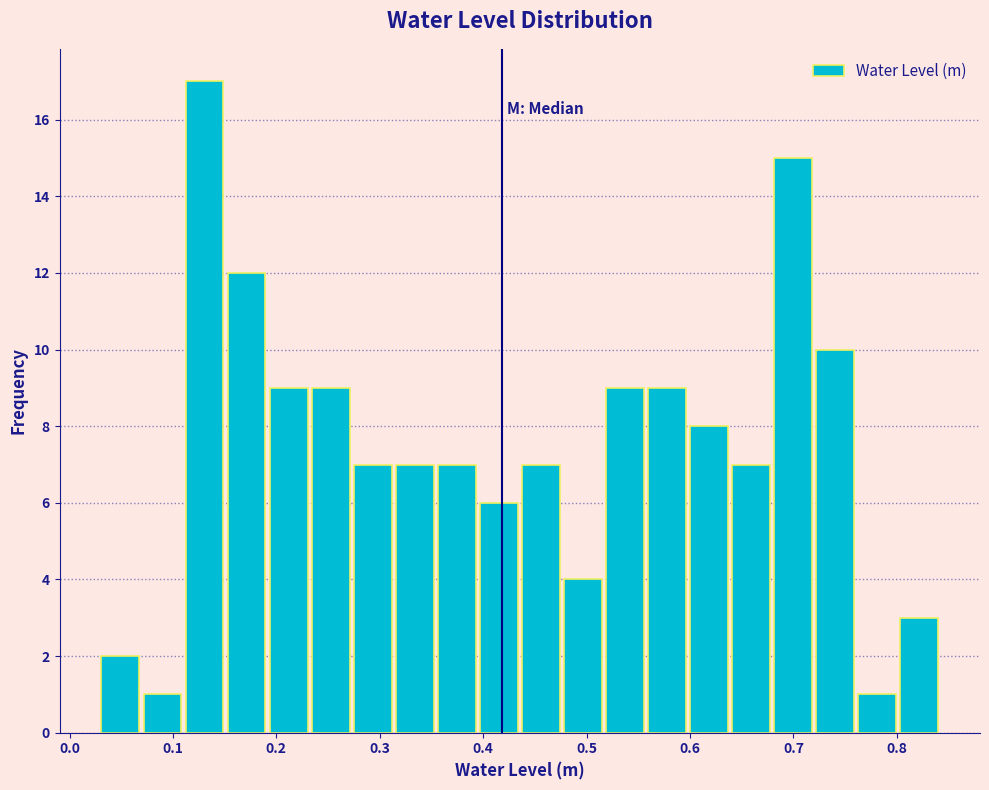

Over which range of the x-axis is the bar tallest?

0.11 to 0.15